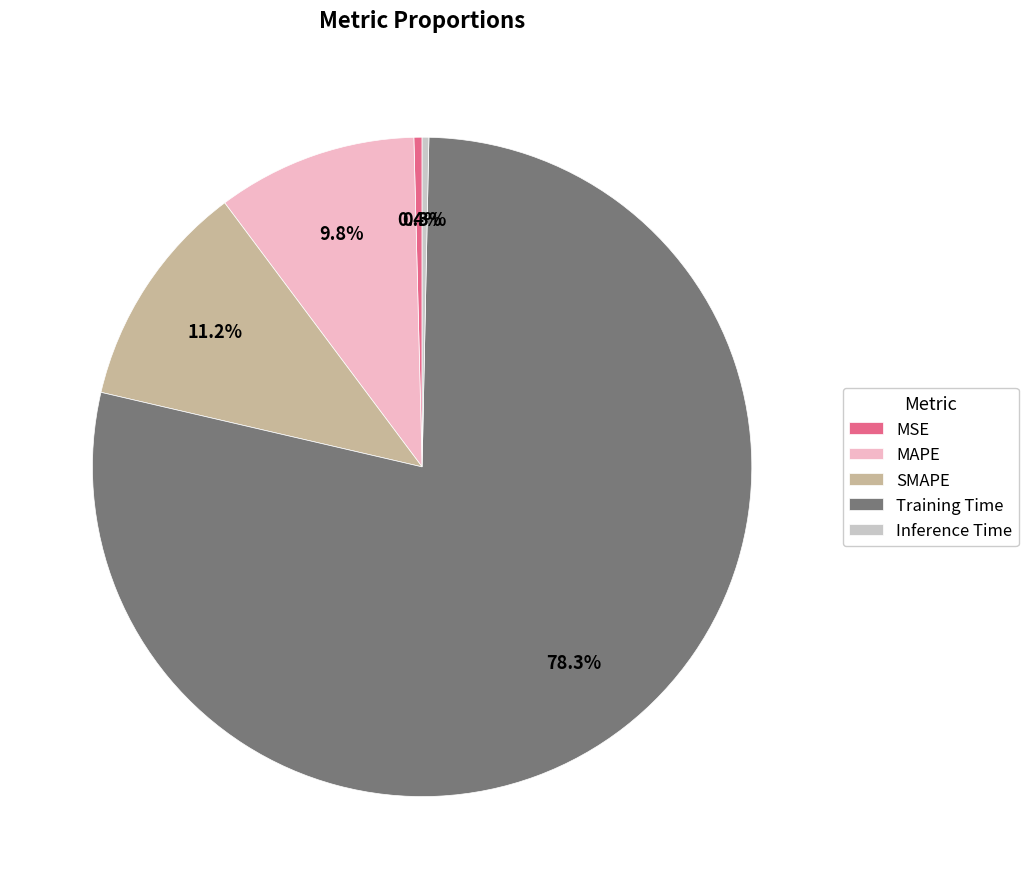

Which slice is the largest?

Training Time